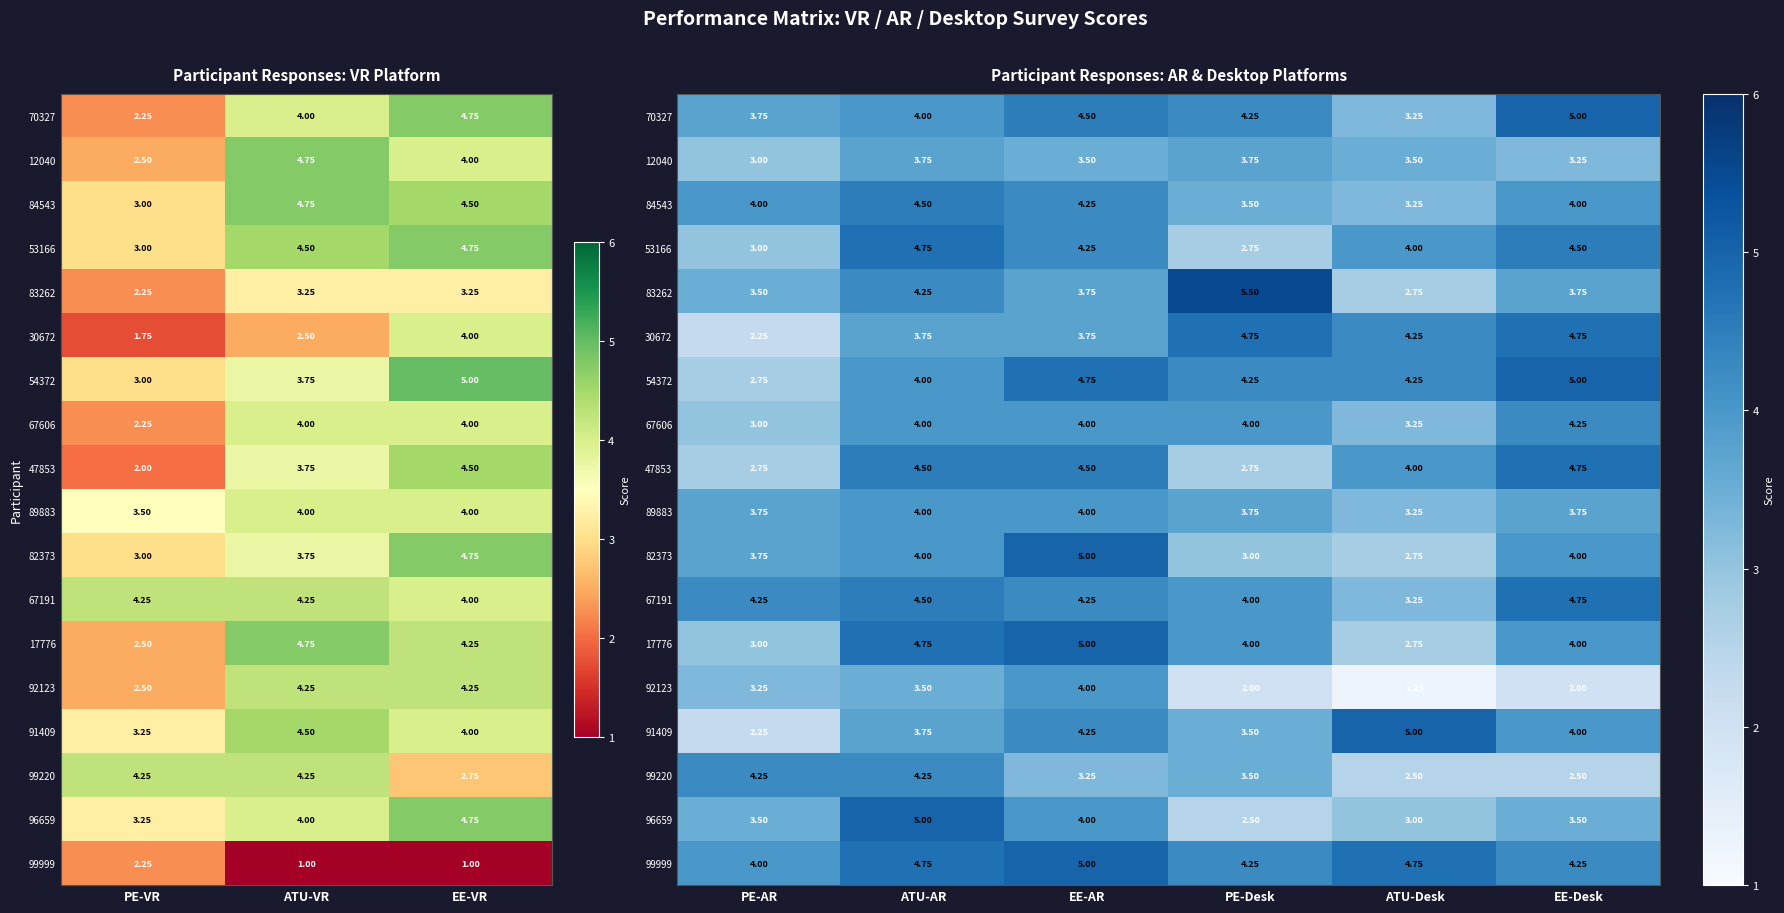

What is the sum of all 67191 values?

25.0